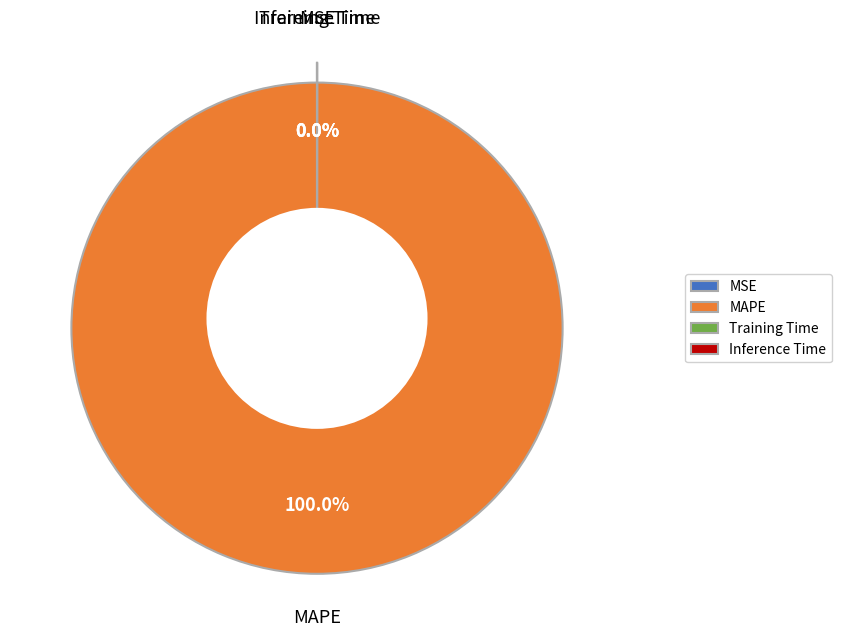

To the nearest percent, what is the difference between the largest and smallest slice percentages?

100%